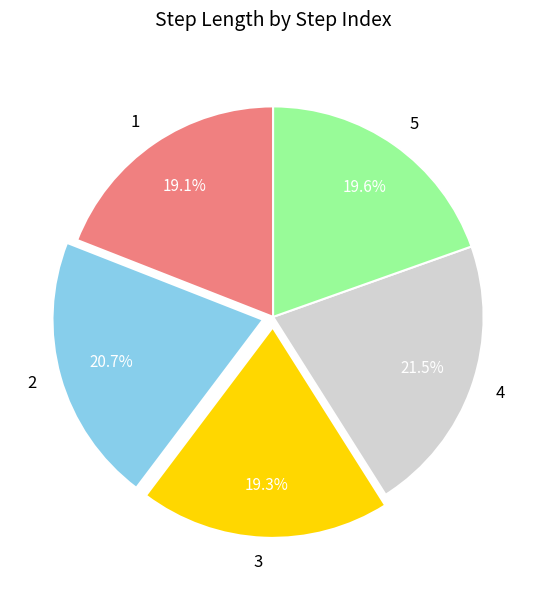

To the nearest percent, what is the difference between the 4 and 3 slice percentages?

2%